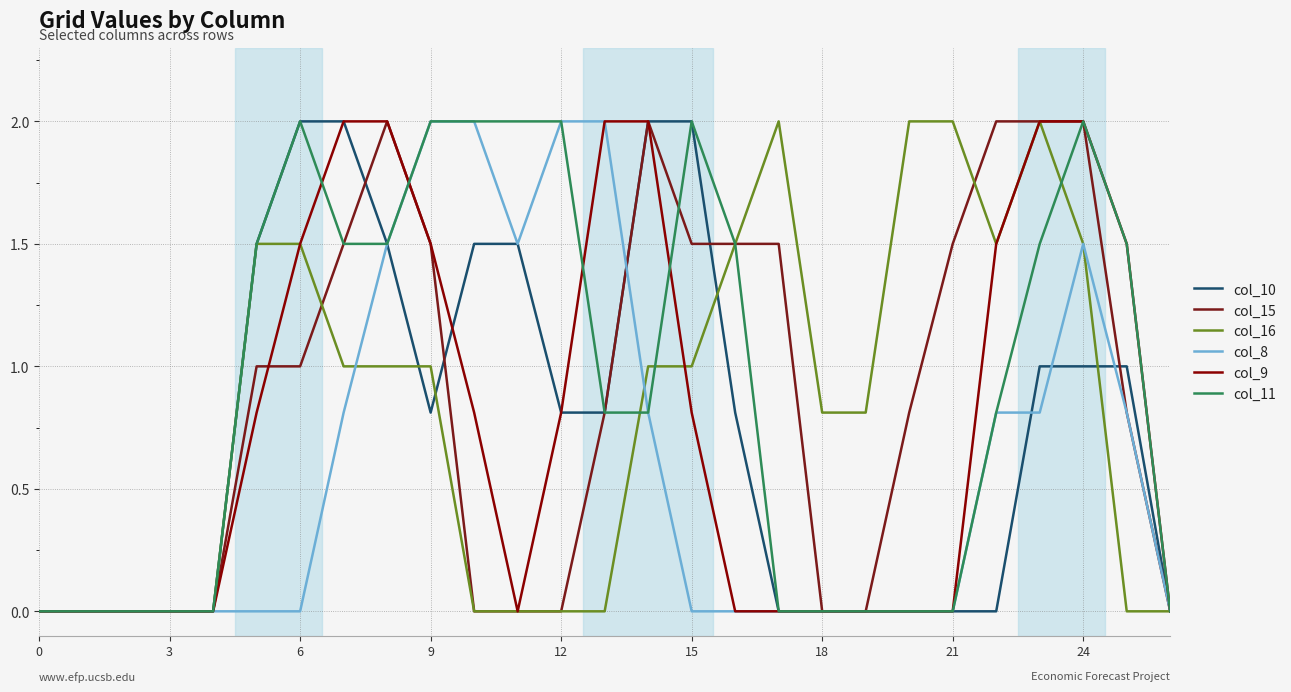

How many lines are shown in the chart?

6